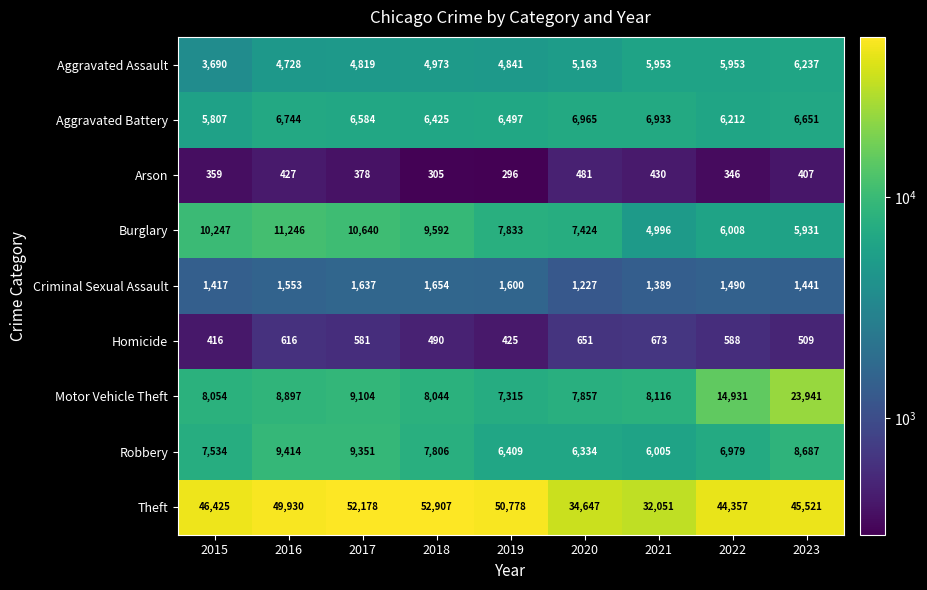

What value does the Robbery series have at 2021, to the nearest 50?

6000